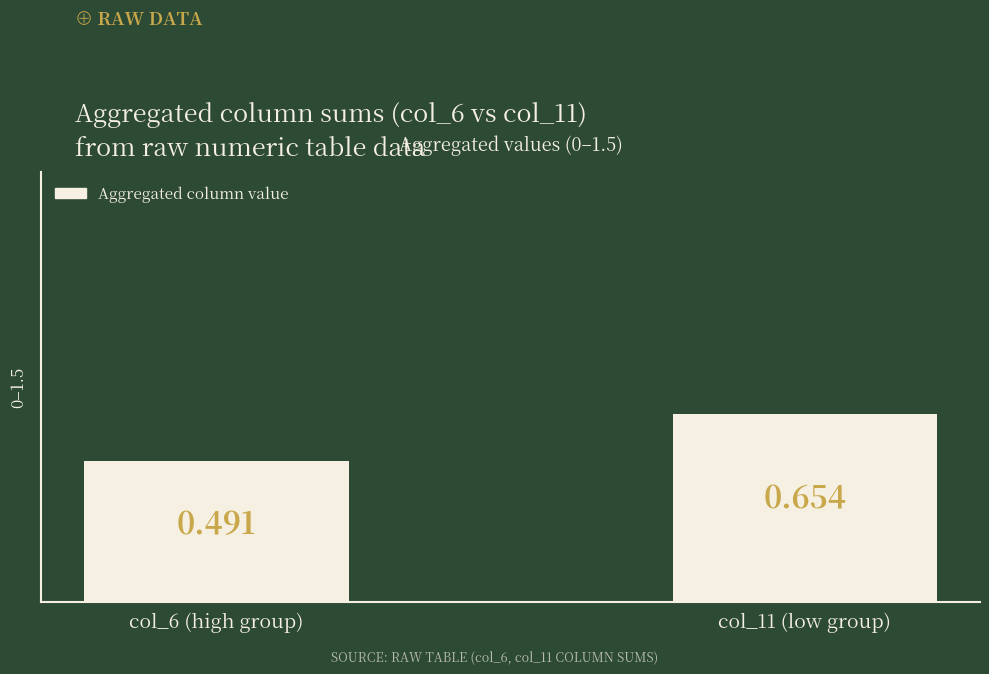

The chart shows a value of 0.5 at col_6 (high group). True or false?

True